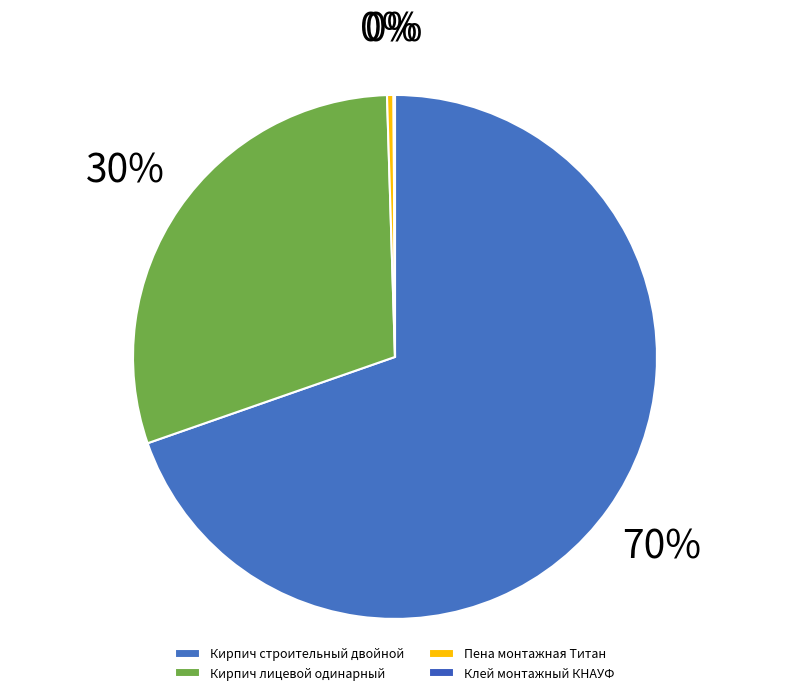

True or false: Кирпич строительный двойной accounts for 83% of the total.

False